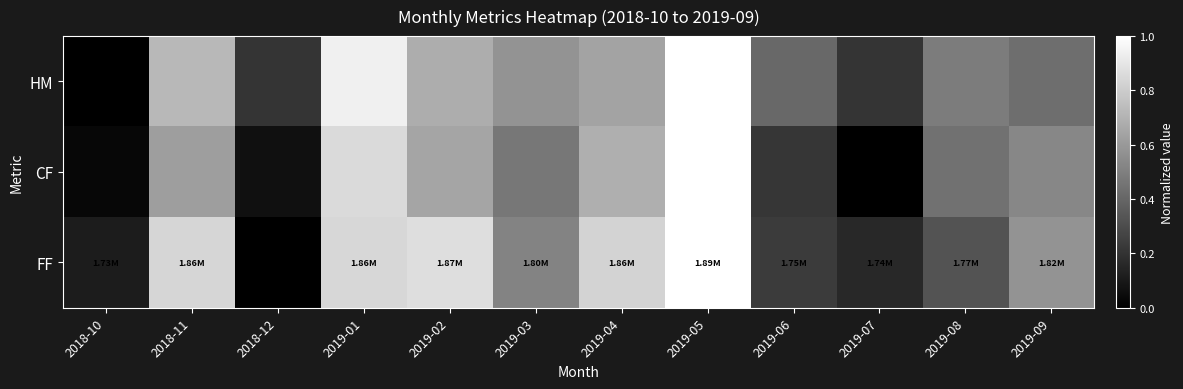

Reading left to right, list all the values displayed in this chart.

HM: 2018-10=0.0	2018-11=0.7	2018-12=0.2	2019-01=0.9	2019-02=0.7	2019-03=0.6	2019-04=0.6	2019-05=1.0	2019-06=0.4	2019-07=0.2	2019-08=0.5	2019-09=0.4
CF: 2018-10=0.0	2018-11=0.6	2018-12=0.1	2019-01=0.9	2019-02=0.6	2019-03=0.5	2019-04=0.7	2019-05=1.0	2019-06=0.2	2019-07=0.0	2019-08=0.4	2019-09=0.5
FF: 2018-10=0.1	2018-11=0.8	2018-12=0.0	2019-01=0.8	2019-02=0.9	2019-03=0.5	2019-04=0.8	2019-05=1.0	2019-06=0.2	2019-07=0.2	2019-08=0.3	2019-09=0.6